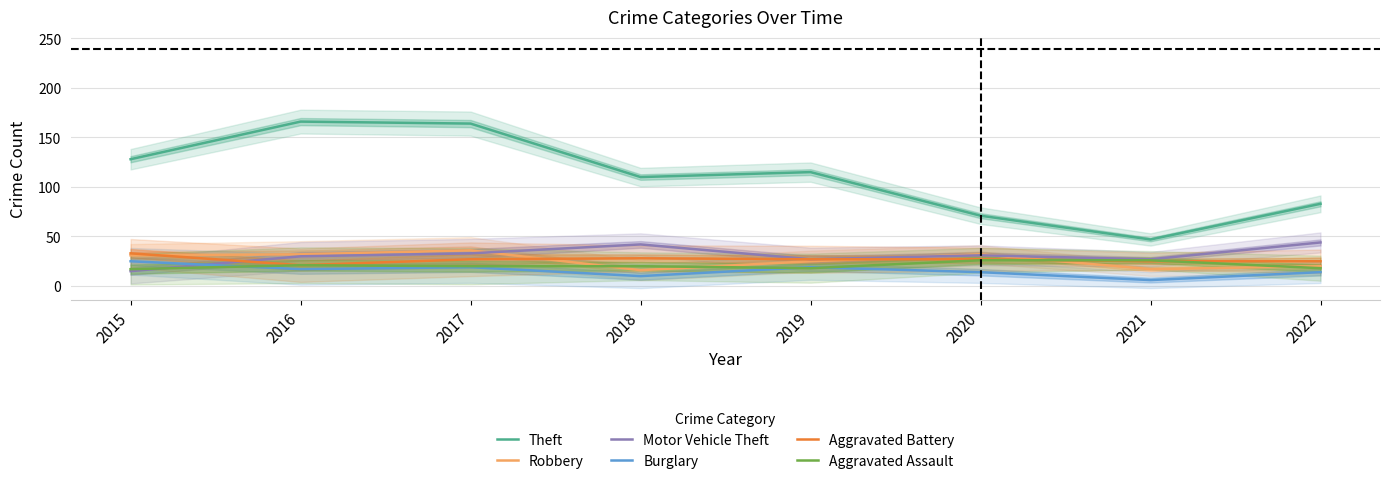

Does the chart have visible grid lines?

Yes